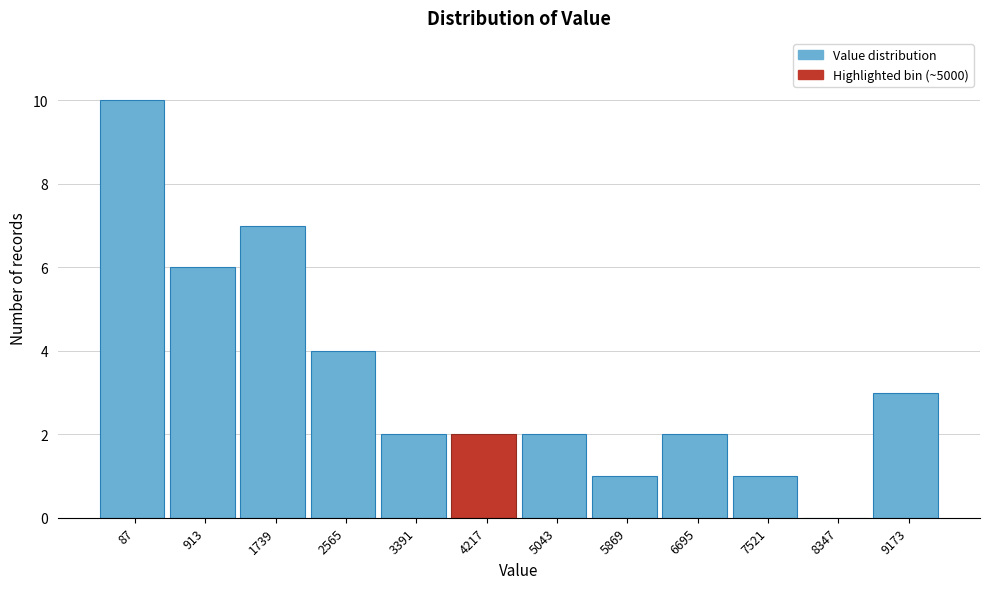

Reading right to left, what are all the values shown in this chart?

9173=3	8347=0	7521=1	6695=2	5869=1	5043=2	4217=2	3391=2	2565=4	1739=7	913=6	87=10